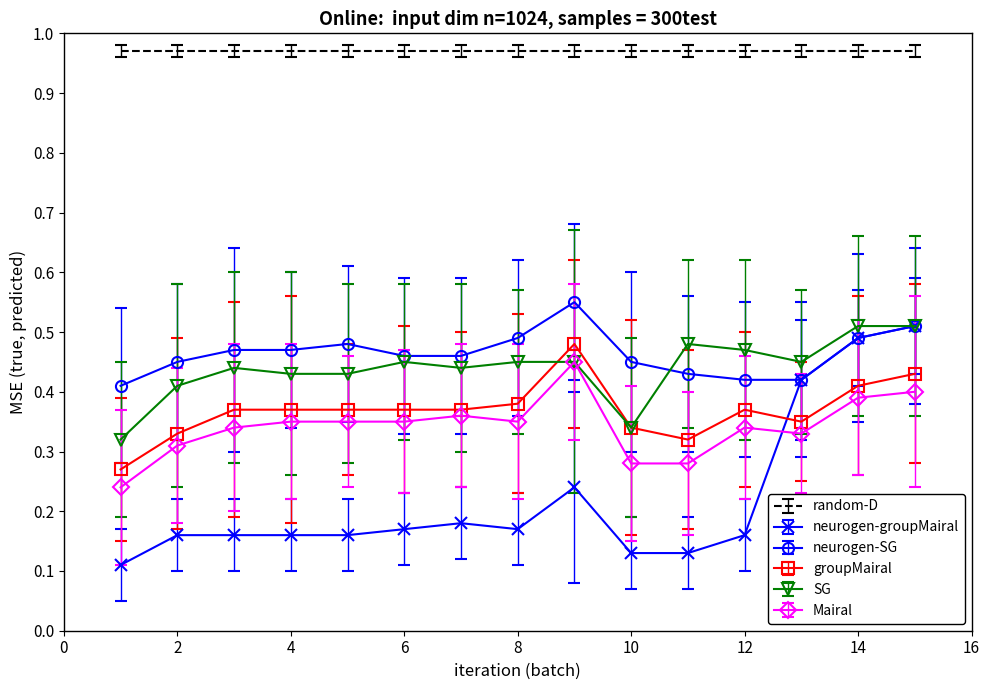

Which series has the largest range (max minus min)?

neurogen-groupMairal